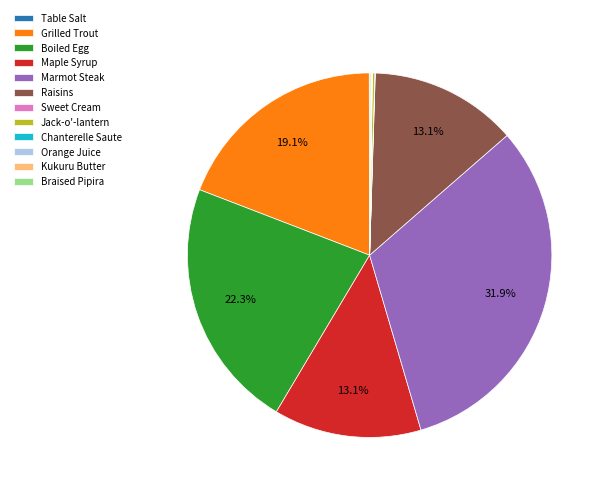

Which category has the biggest portion of the pie?

Marmot Steak